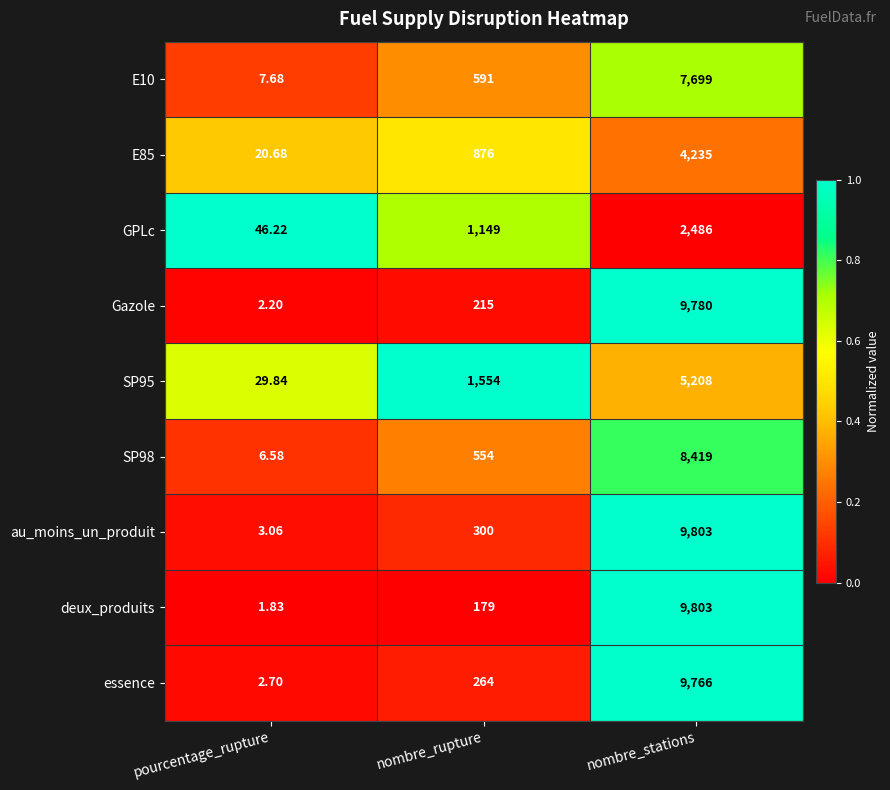

Which series has the largest range (max minus min)?

deux_produits